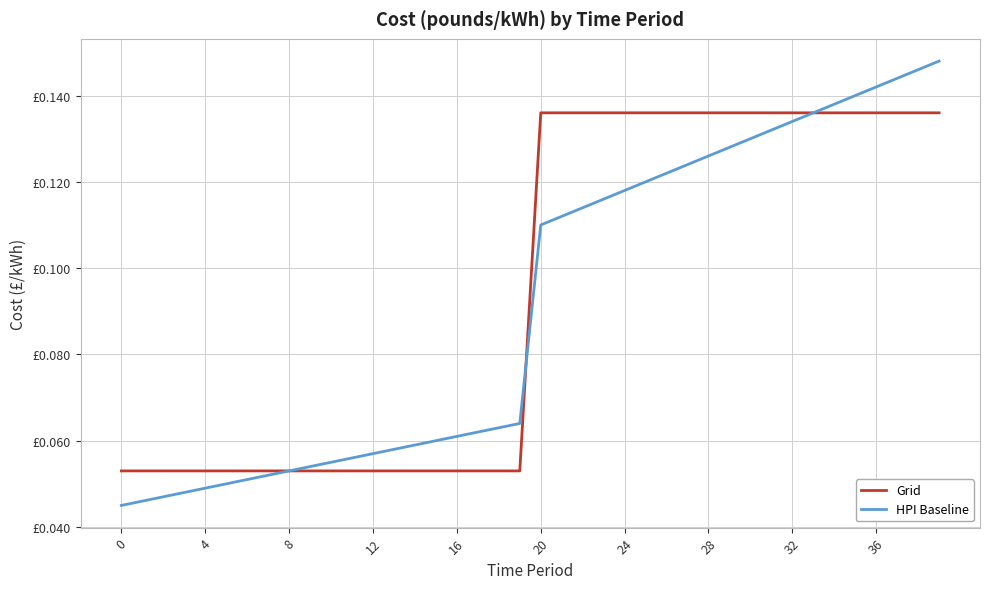

Does the chart have visible grid lines?

Yes